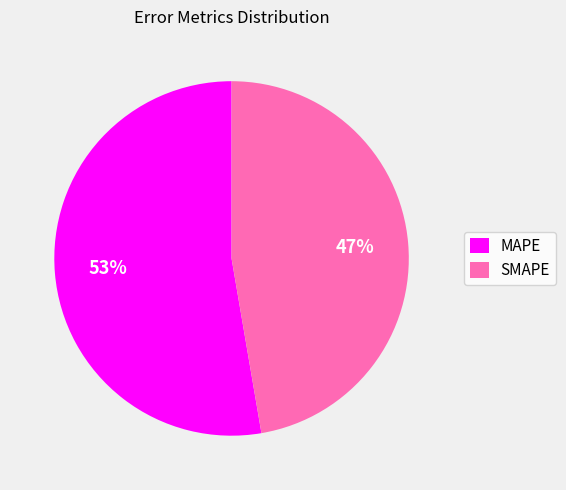

Is the sum of SMAPE and MAPE greater than half?

Yes